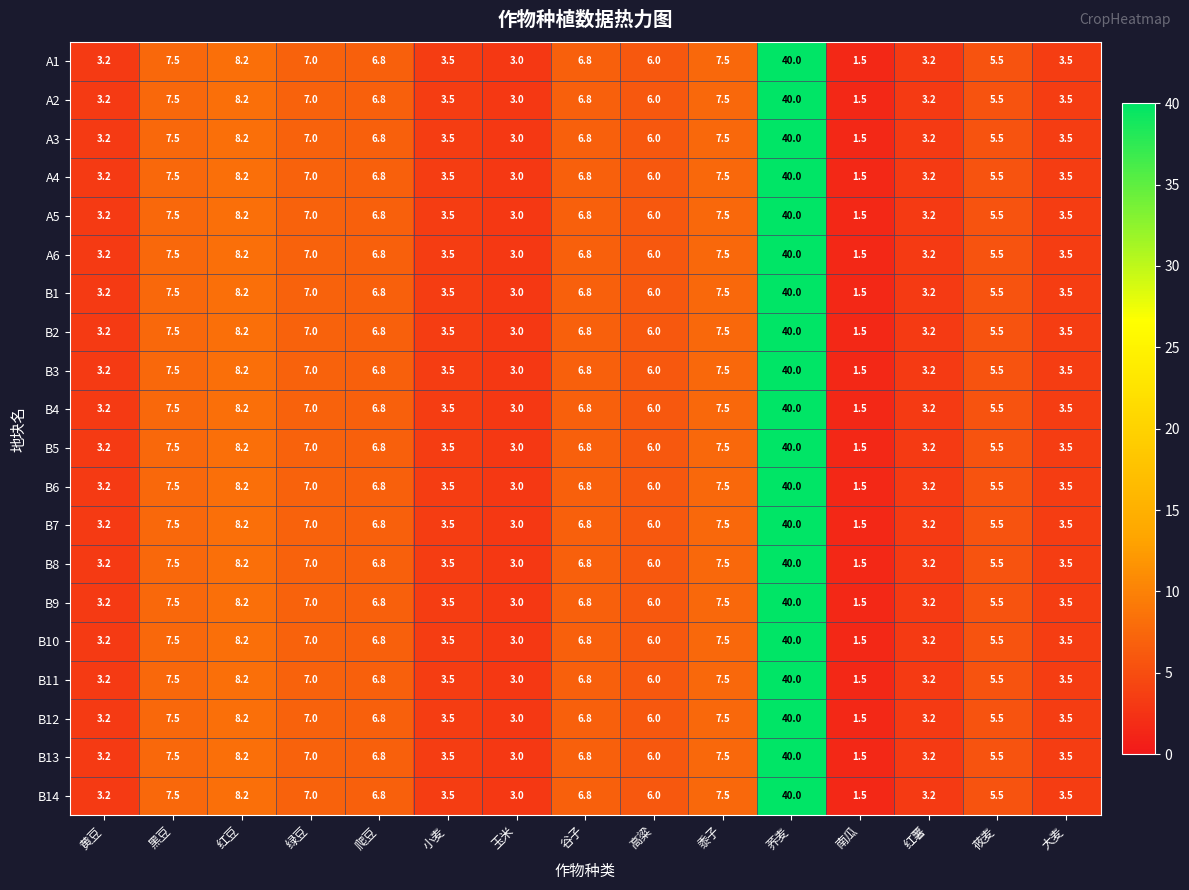

What is the sum of the B1 values at 谷子 and 荞麦?

46.8